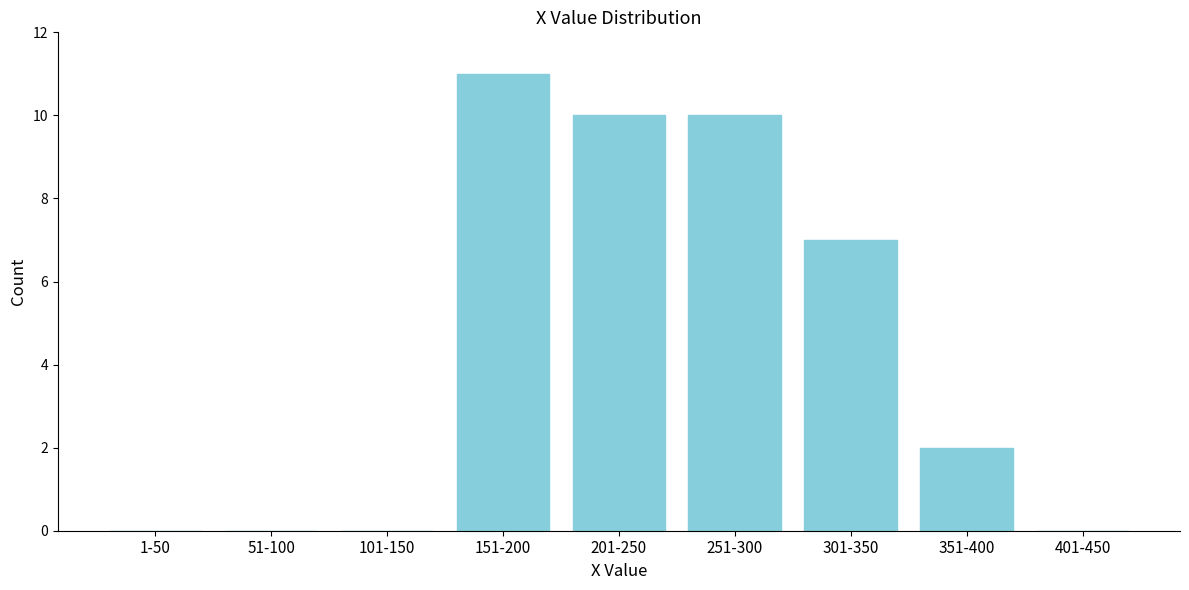

Reading left to right, what are all the values shown in this chart?

1-50=0	51-100=0	101-150=0	151-200=11	201-250=10	251-300=10	301-350=7	351-400=2	401-450=0